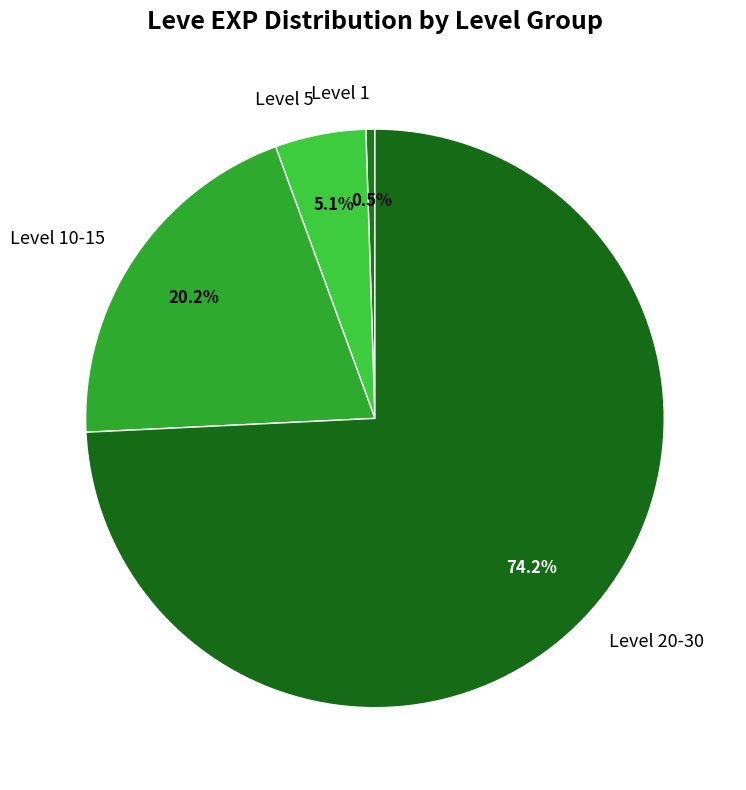

Approximately how many times larger is the value at Level 10-15 compared to Level 20-30?

0.3